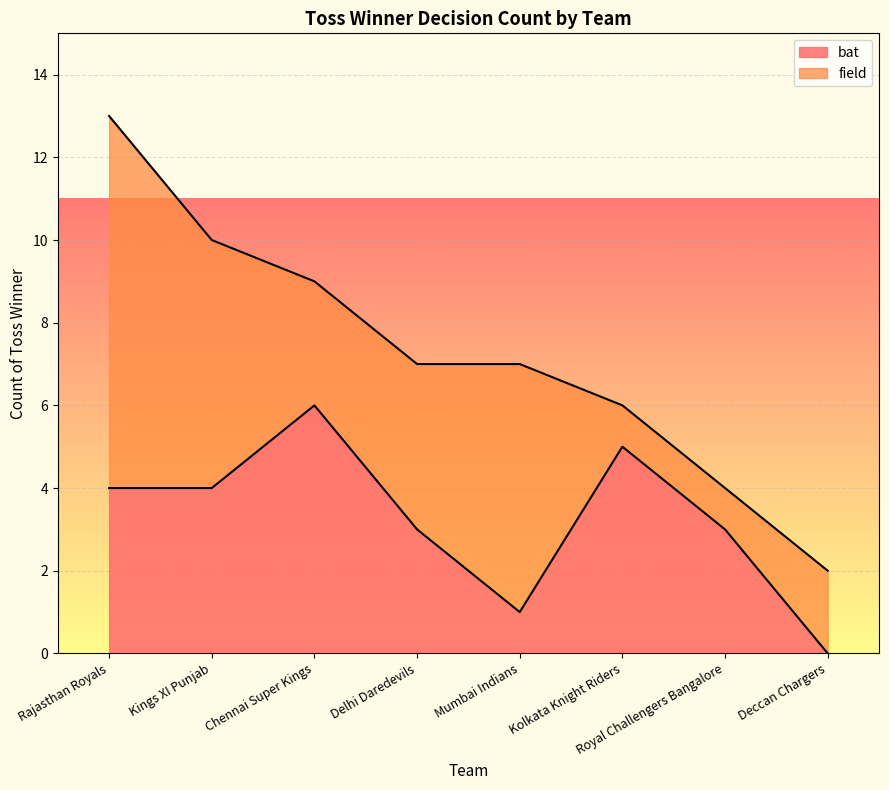

Between Kolkata Knight Riders and Royal Challengers Bangalore, which is larger?

Kolkata Knight Riders